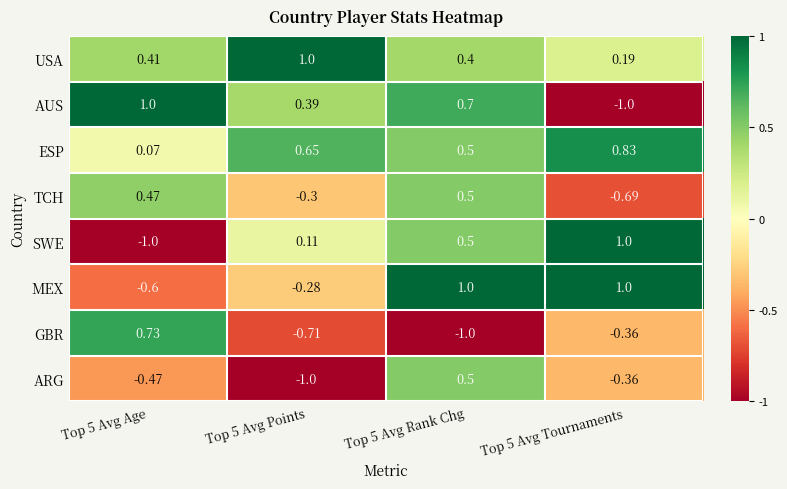

Is the value of AUS at Top 5 Avg Age greater than the value of TCH at Top 5 Avg Age?

Yes